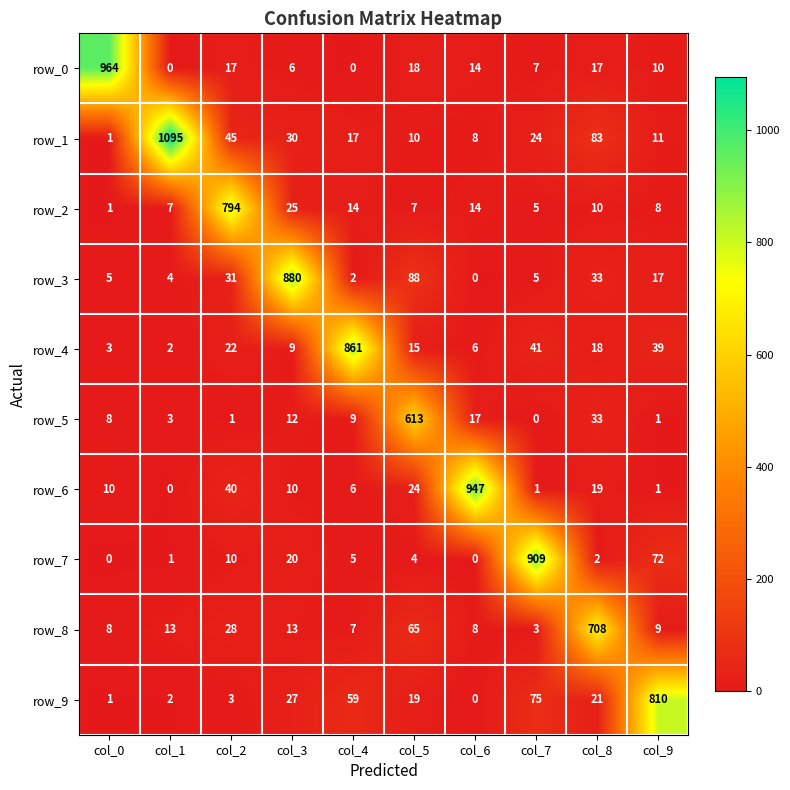

What is the difference between the row_6 values at col_7 and col_4?

5